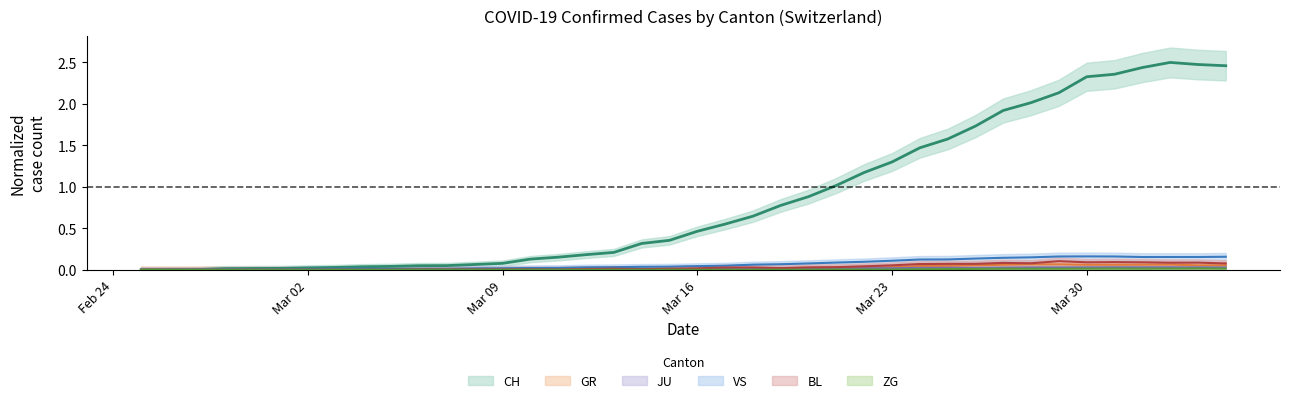

What is the label of the 2nd point from the left?

2020-02-26